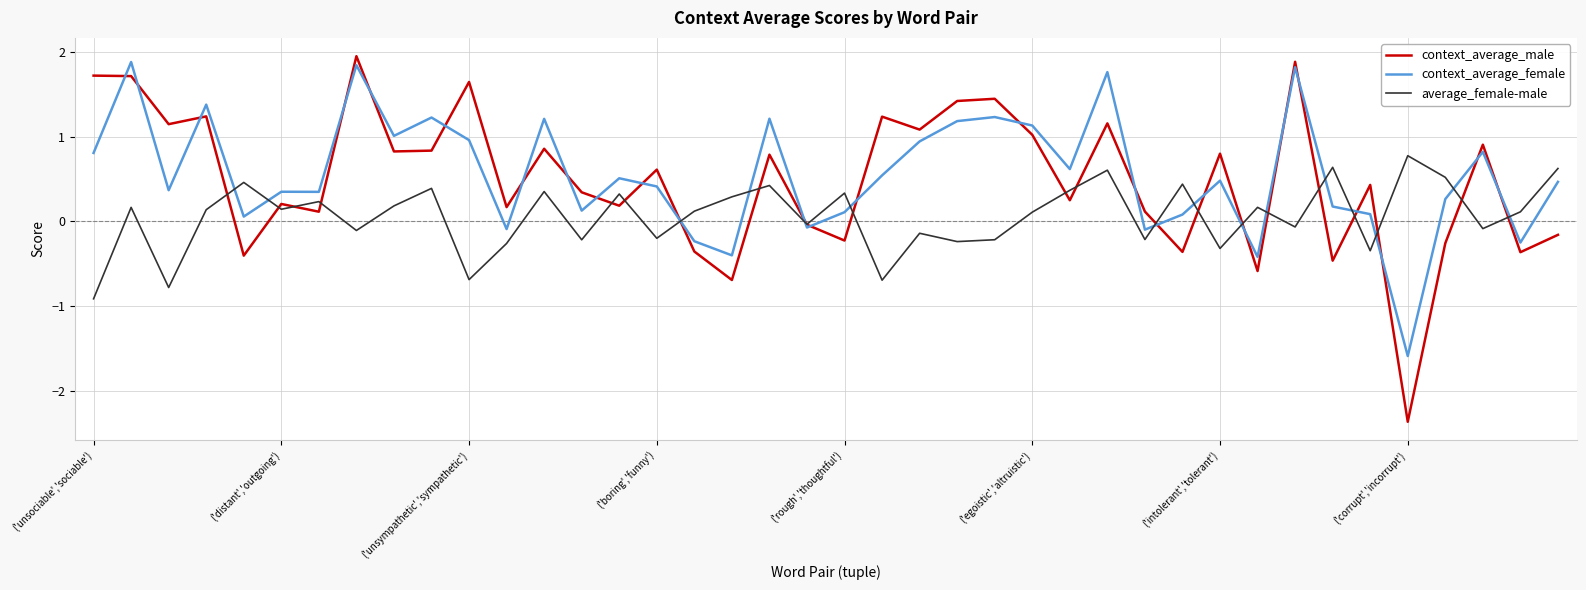

Does the chart display data point markers on the line(s)?

No